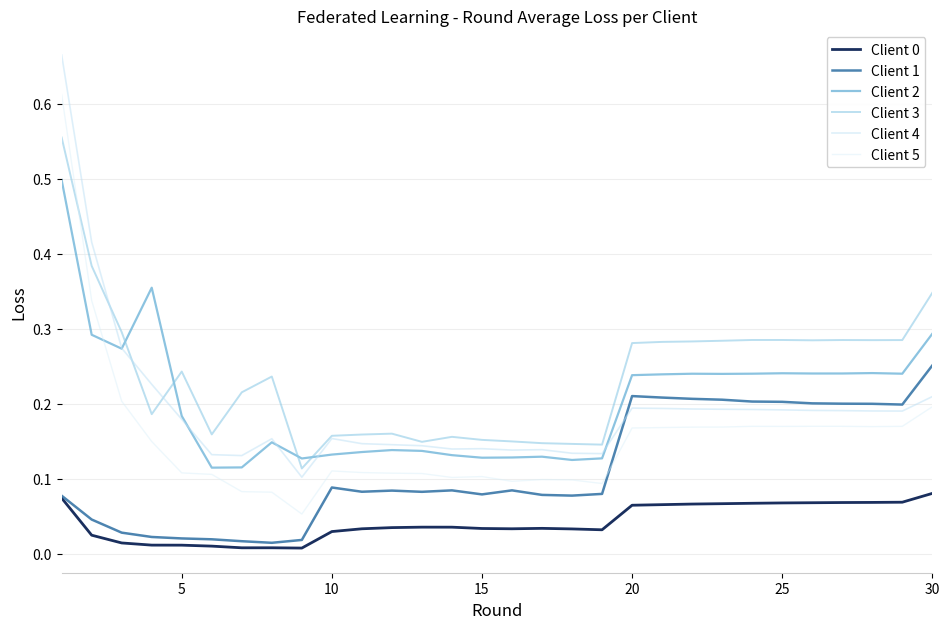

List the series in order of their peak value, lowest first.

Client 0, Client 1, Client 2, Client 3, Client 5, Client 4